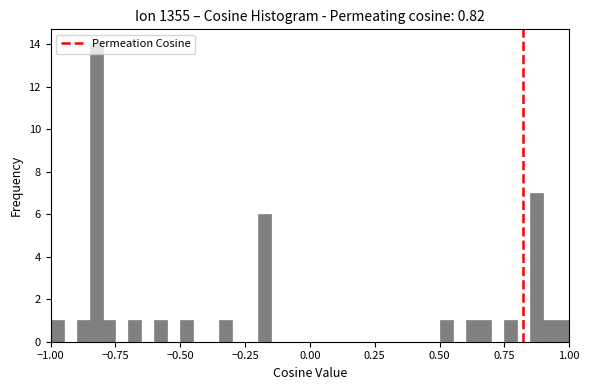

Around what value on the x-axis is the tallest bar? Give the approximate position of its centre, as read against the axis.

-0.80